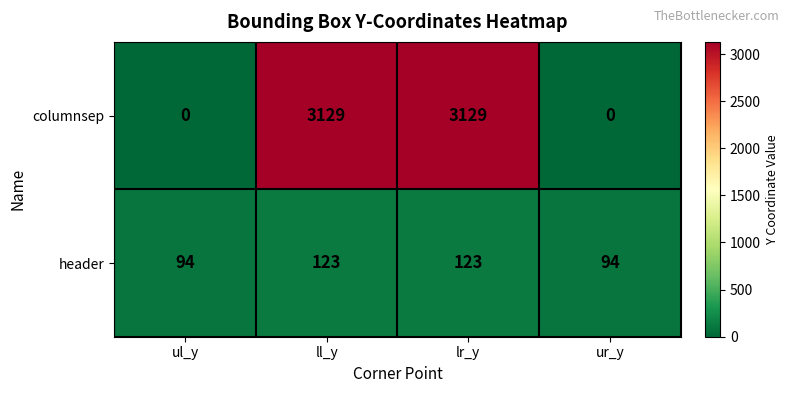

What is the sum of all header values?

434